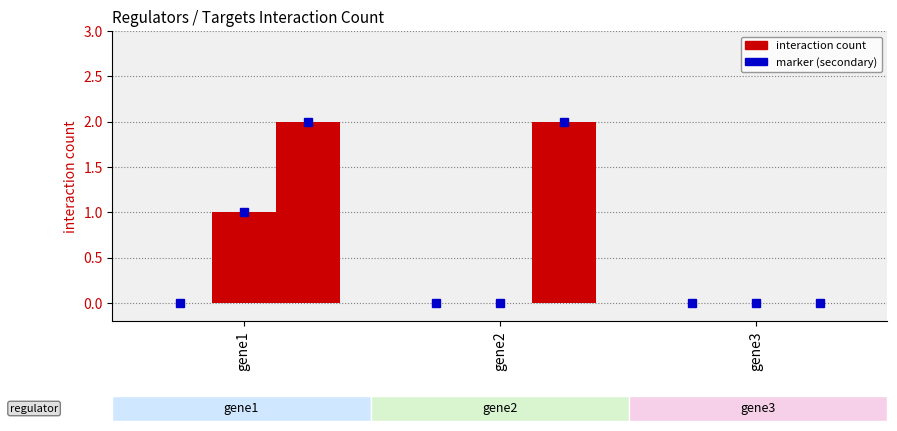

Which category has the highest value in the gene2 (marker) series?

gene1